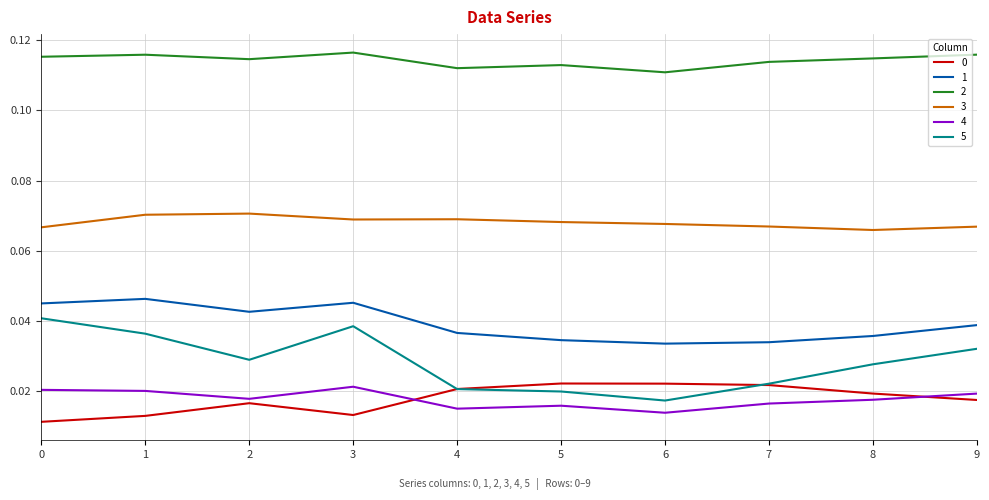

Which series has the largest range (max minus min)?

5